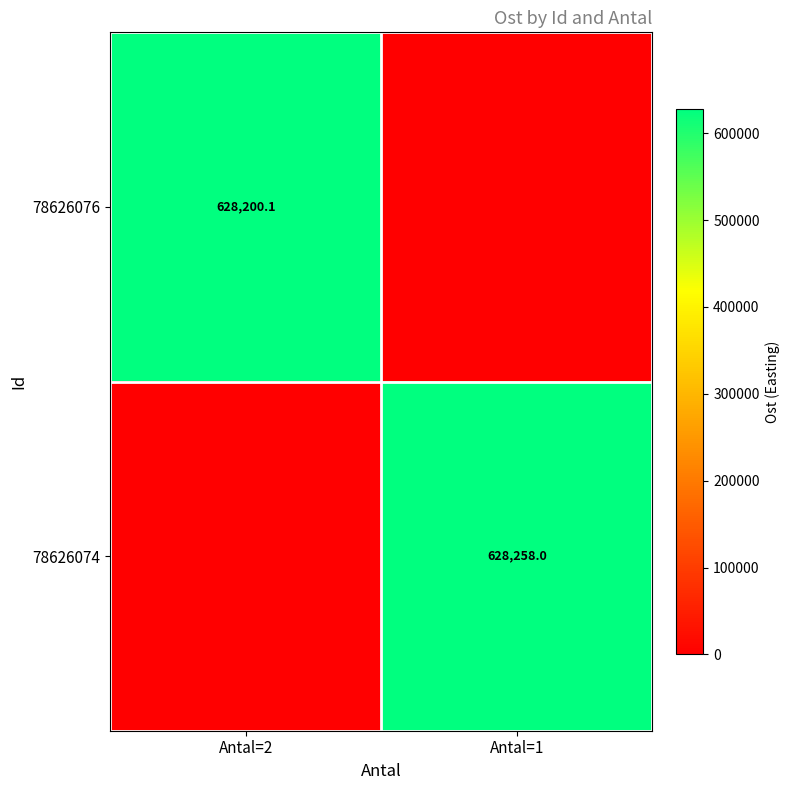

What is the maximum value shown in the chart?

628258.0